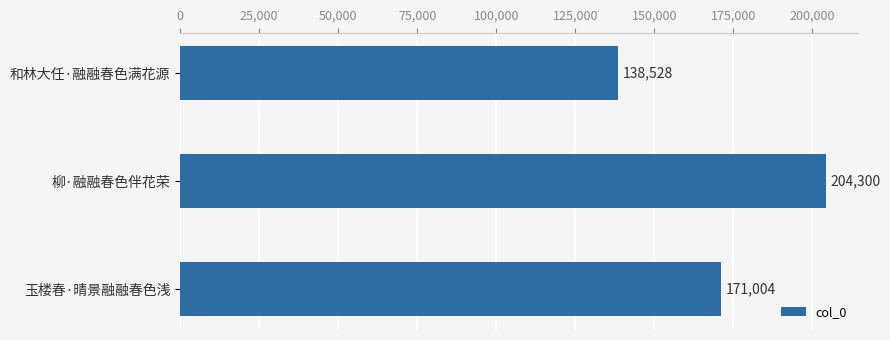

Are the bars horizontal?

Yes